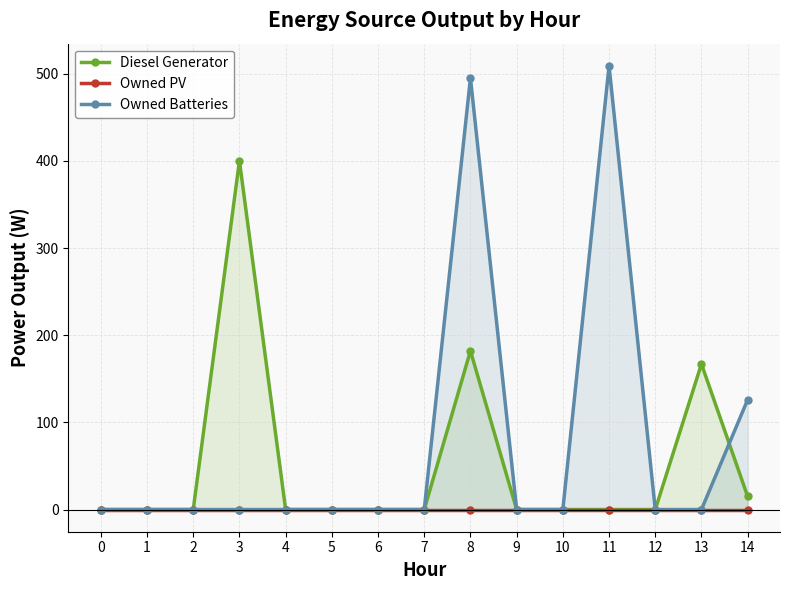

Count the number of categories in the chart.

15